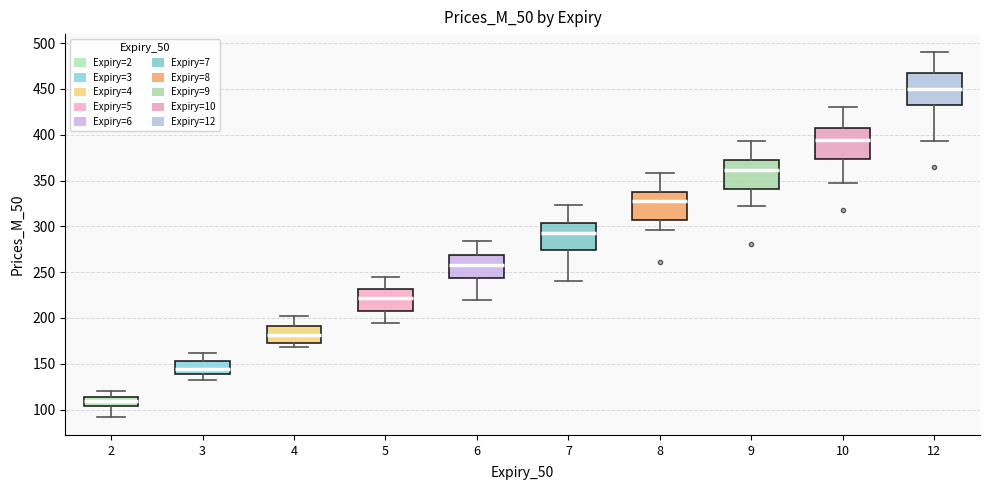

Where does the median line of the box at x = 4 sit on the y-axis? The values are not printed on the chart, so give them approximately, as read against the axis.

180